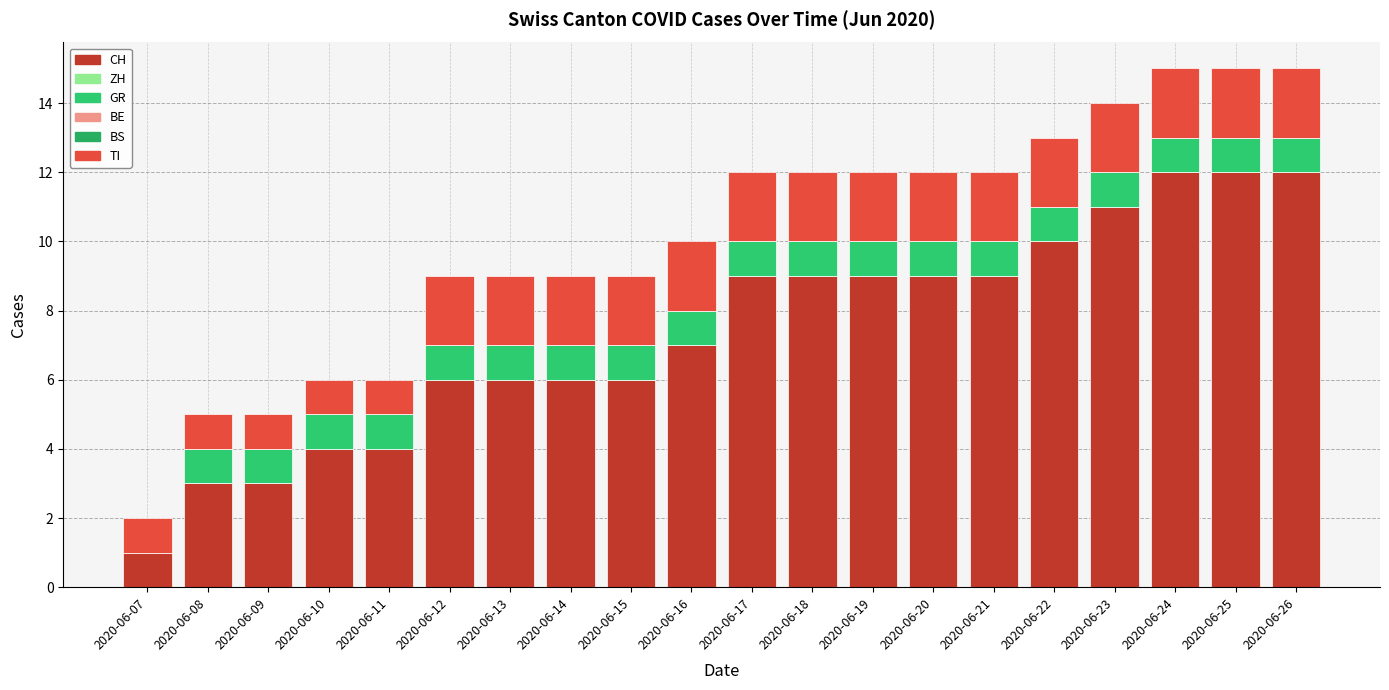

What is the sum of all GR values?

19